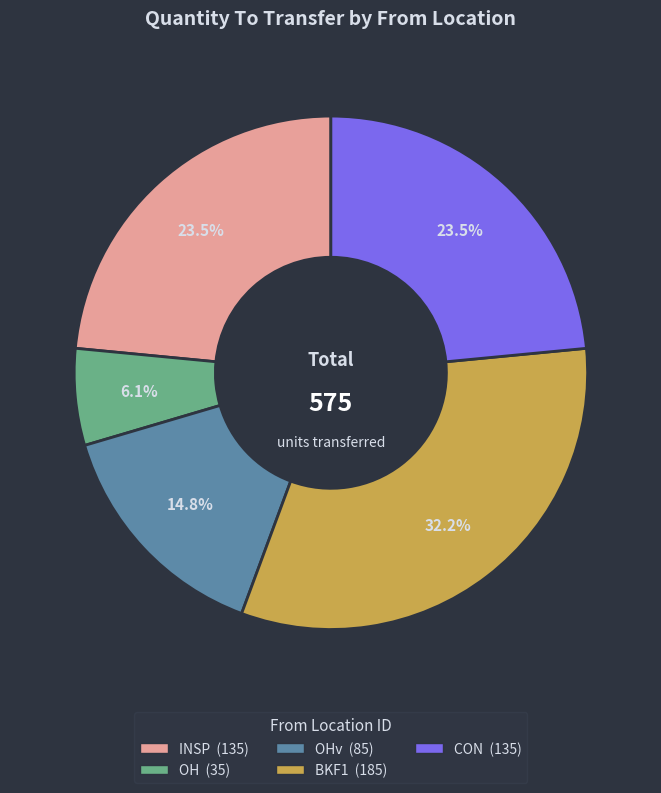

Is there a majority slice in this chart?

No